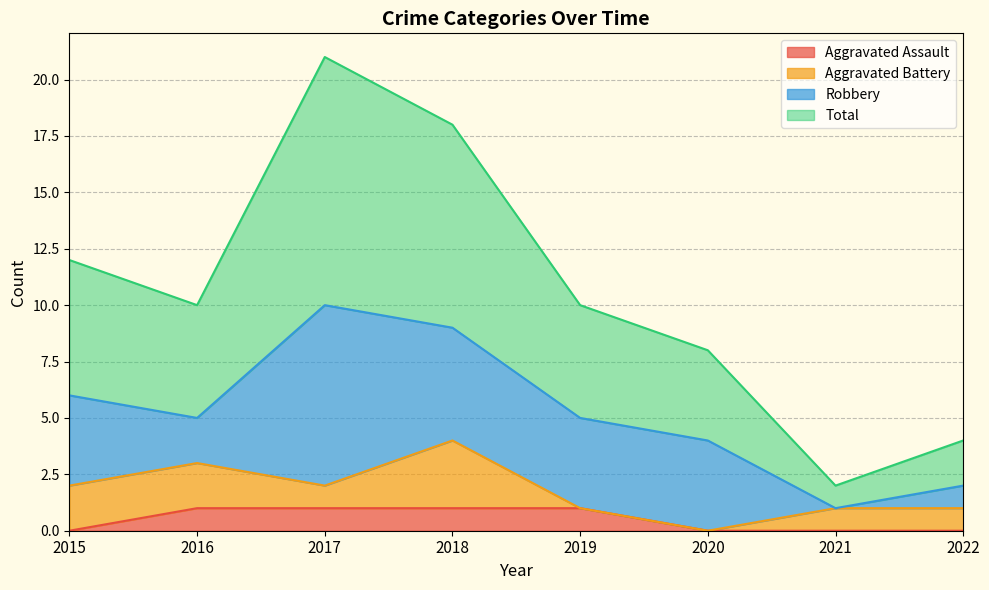

How many interior local peaks does the Total series have?

1